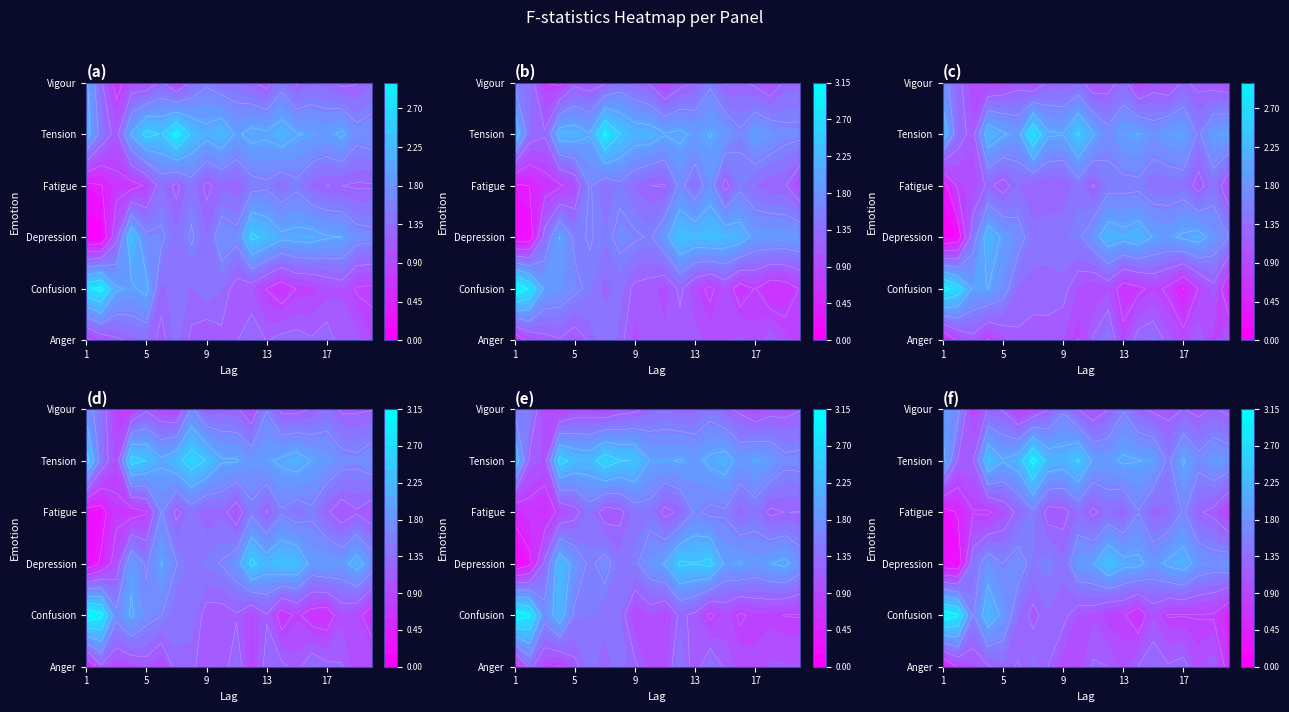

The value of Anger_F at 14 is 1.3. True or false?

True